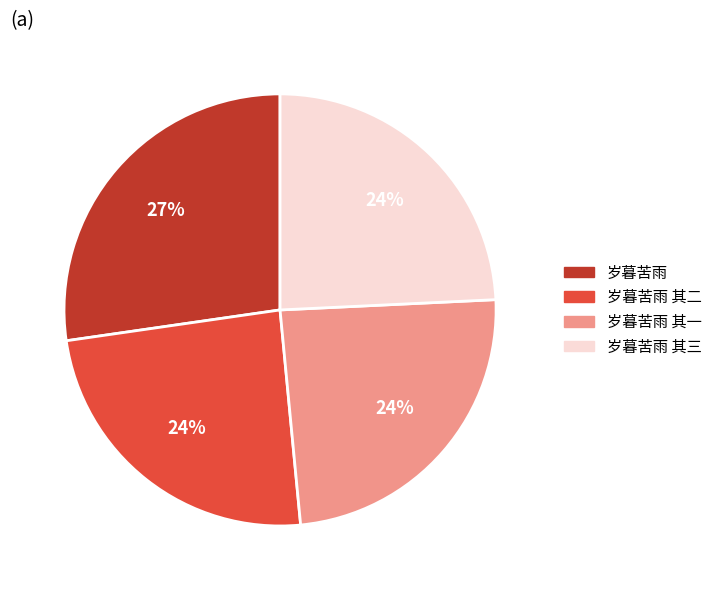

To the nearest percent, what is the difference between the largest and smallest slice percentages?

3%